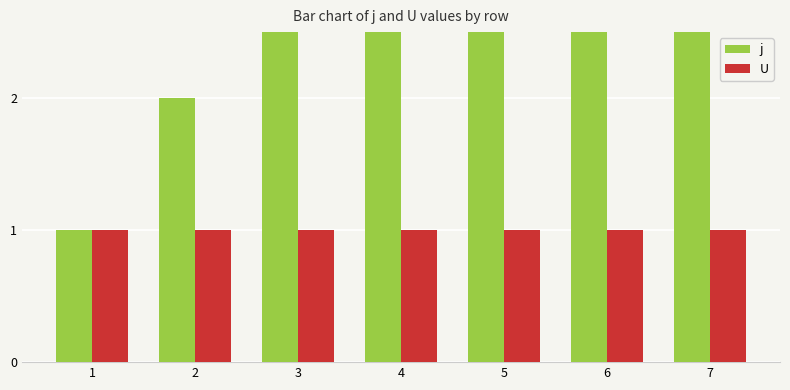

How many groups of bars are there?

7